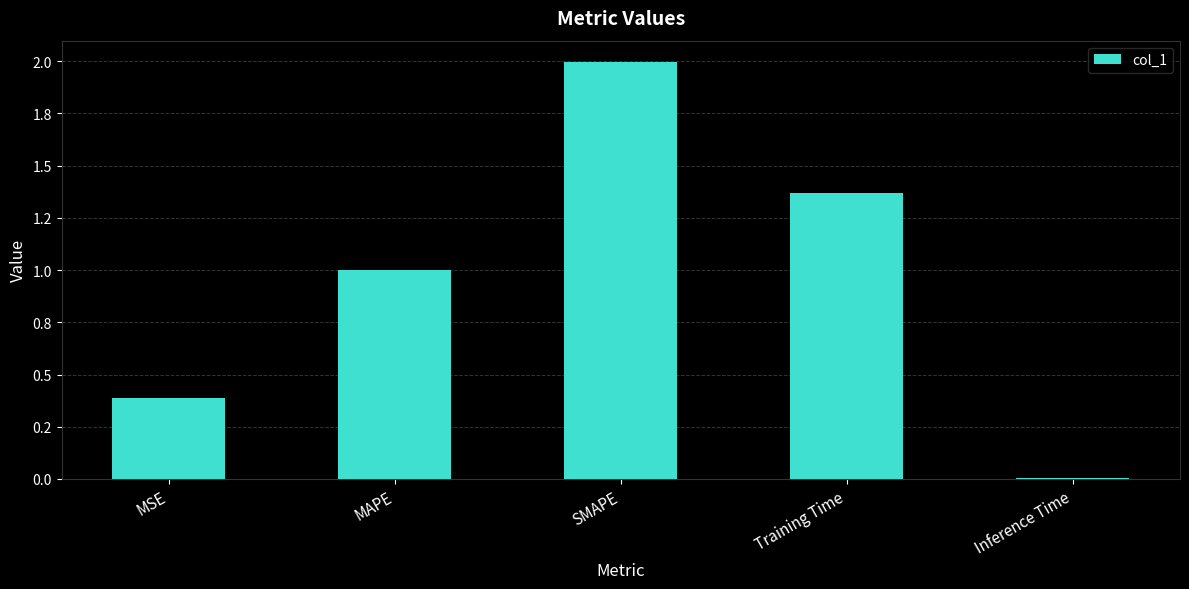

How many data points does each series have?

5